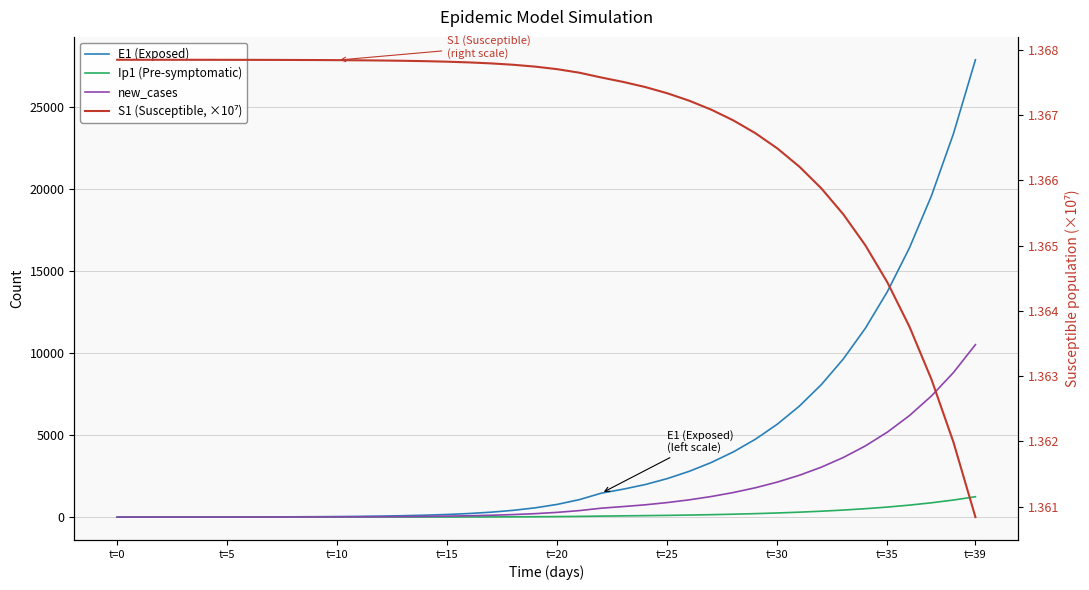

What is the spread (max minus min) of values at 22?

1457.6